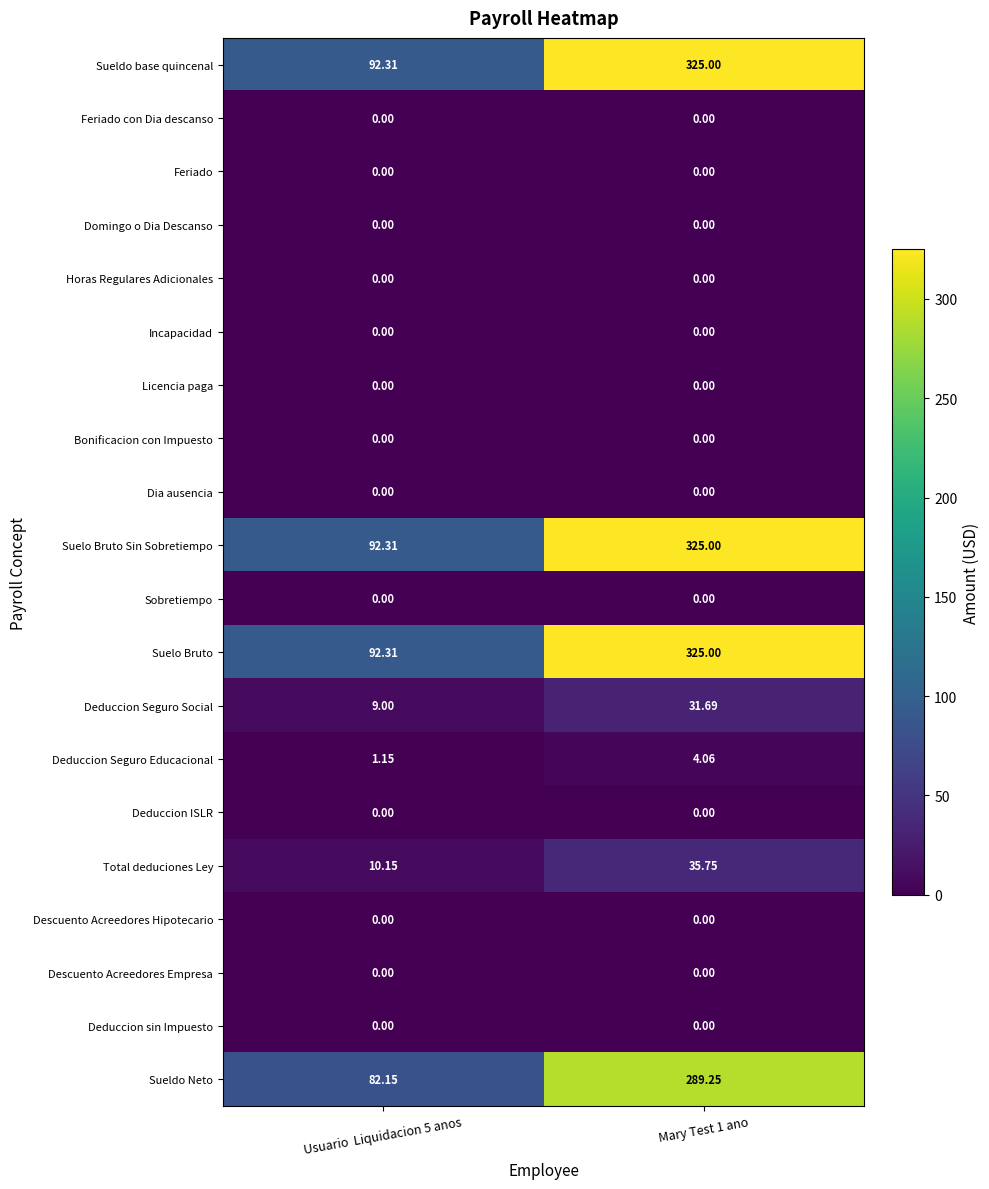

Which series has the widest spread of values?

Sueldo base quincenal